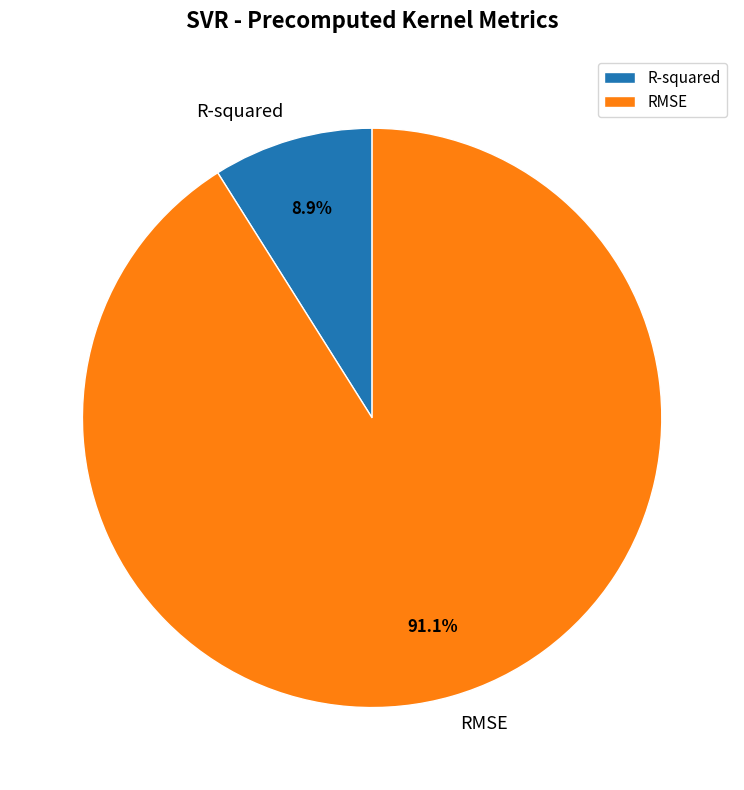

How many slices are in this pie chart?

2